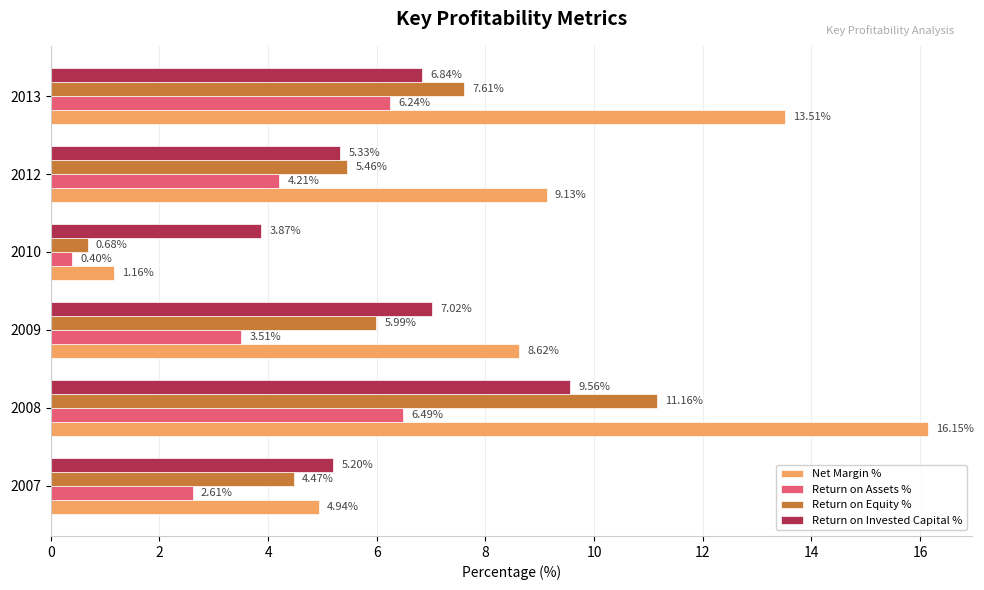

List the labels in order of Return on Invested Capital % value, smallest first.

2010, 2007, 2012, 2013, 2009, 2008